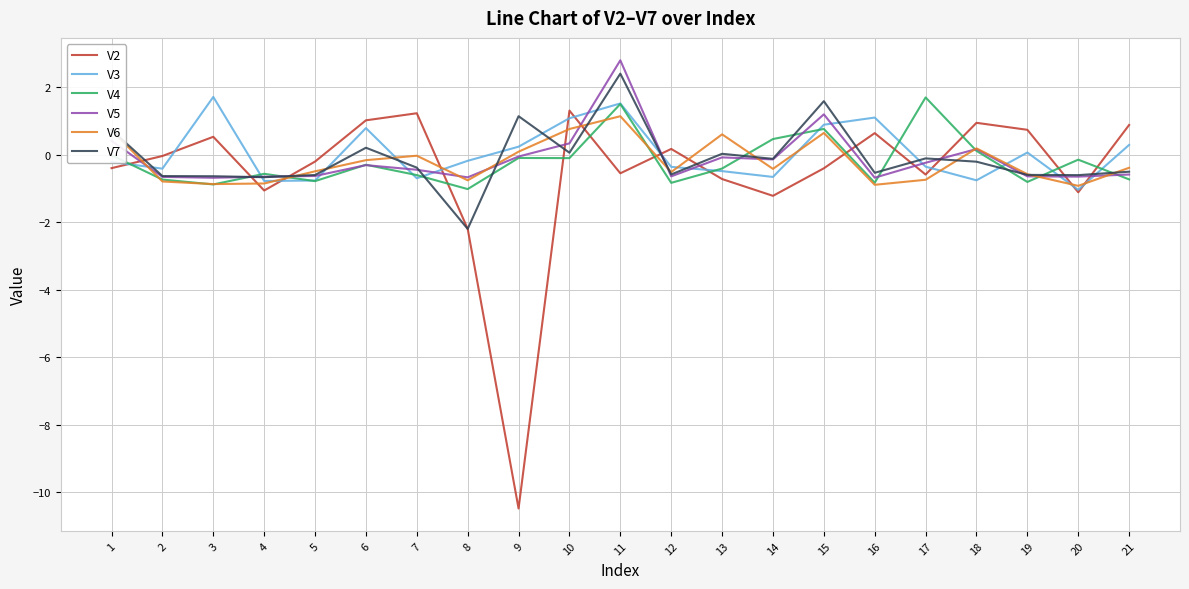

Is it true that V5 equals -0.2 at 19?

False